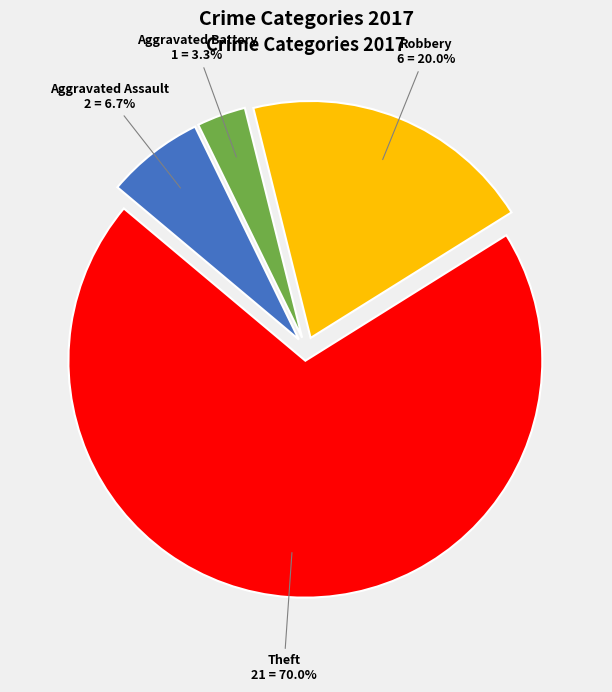

What percentage is NOT represented by Aggravated Assault?

93.3%